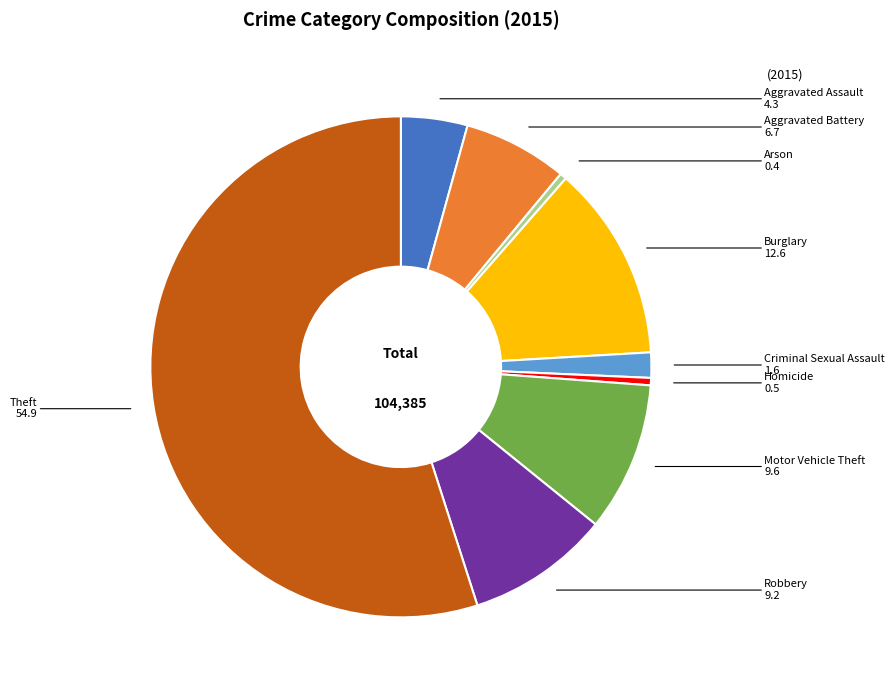

Is there a majority slice in this chart?

Yes